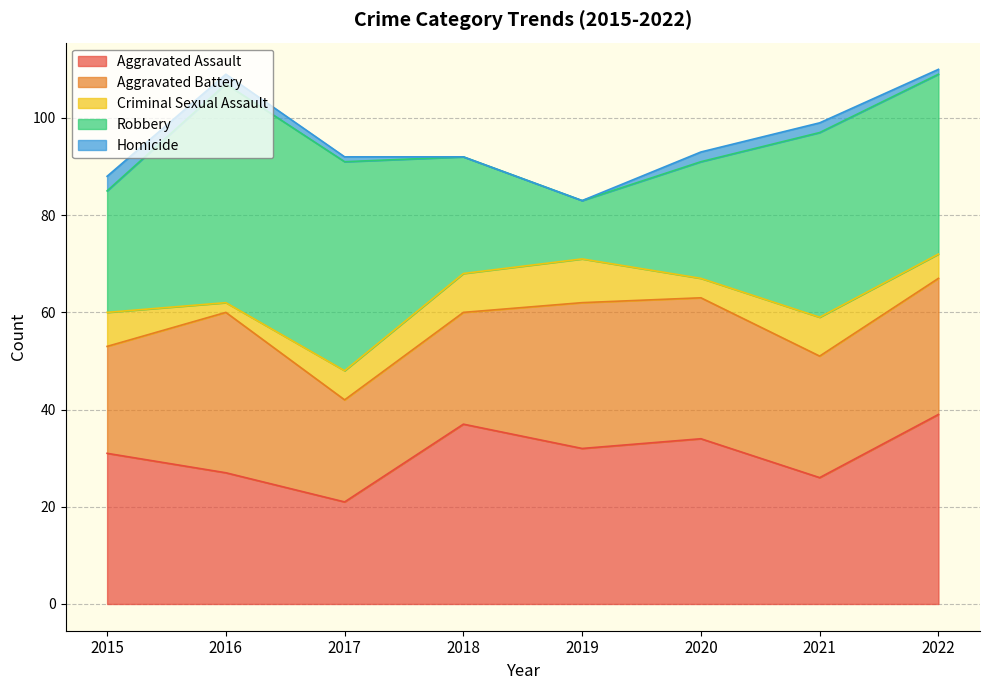

At which label does Aggravated Assault reach its minimum?

2017